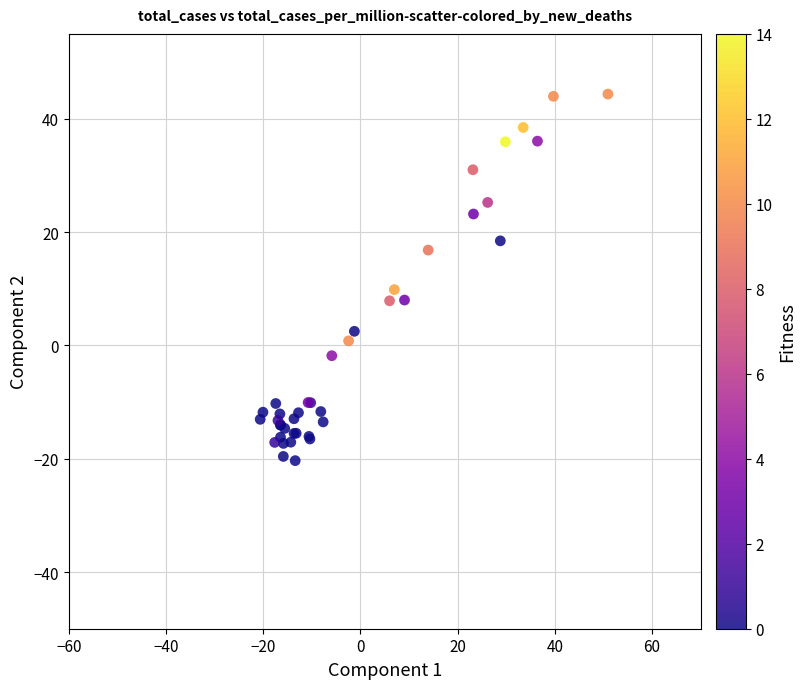

What Y value in the scatter plot is closest to 12?

9.9